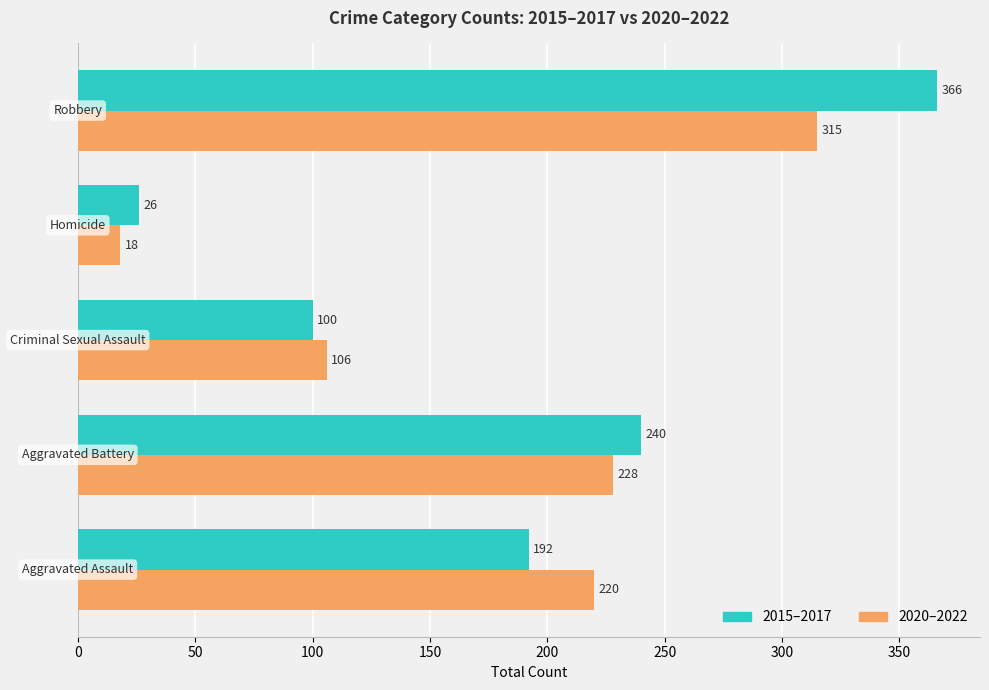

Which series has the largest range (max minus min)?

2015–2017